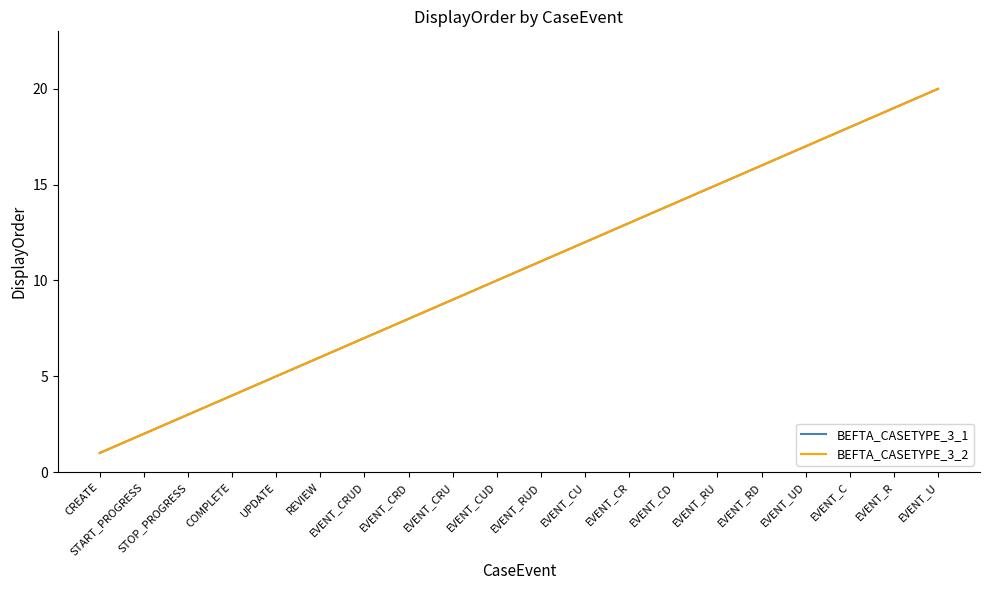

Does the chart have visible grid lines?

No